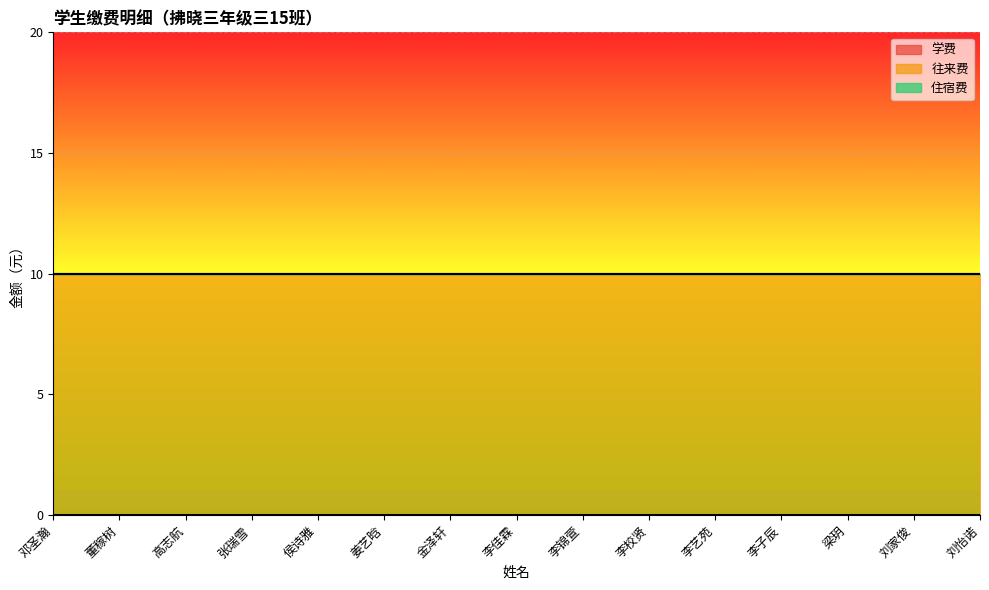

True or false: 住宿费 has more than 1 interior local peaks.

False